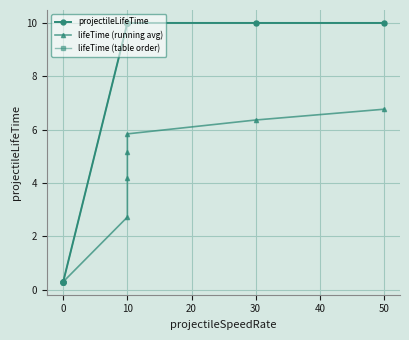

What is the sum of all lifeTime (table order) values?

60.9